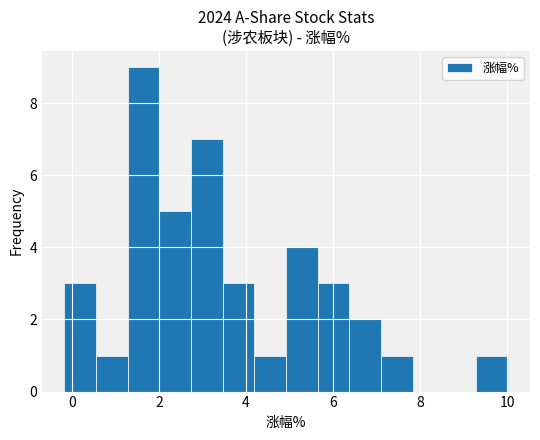

Read against the x-axis, roughly where is the centre of the tallest bar?

1.6